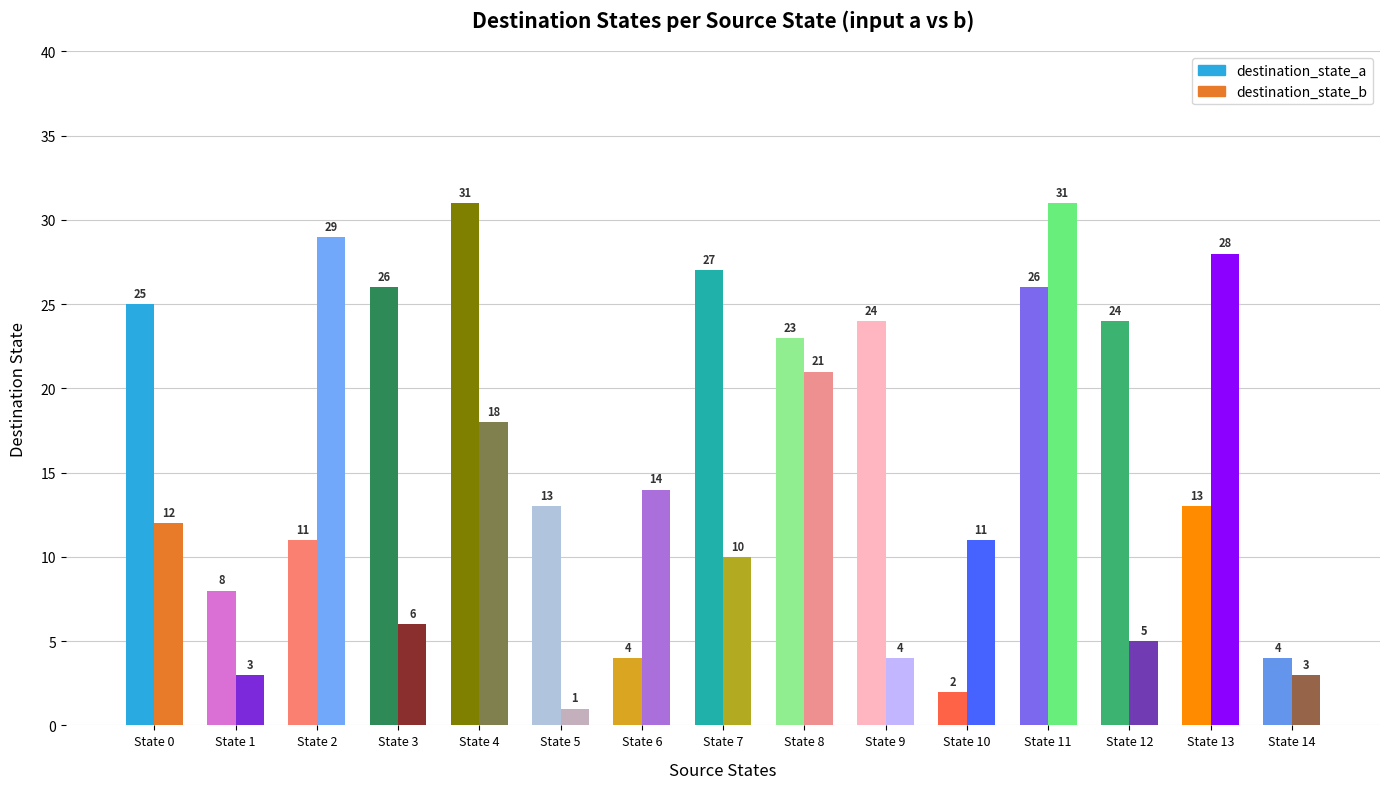

What is the difference between the maximum and minimum values in the destination_state_a series?

29